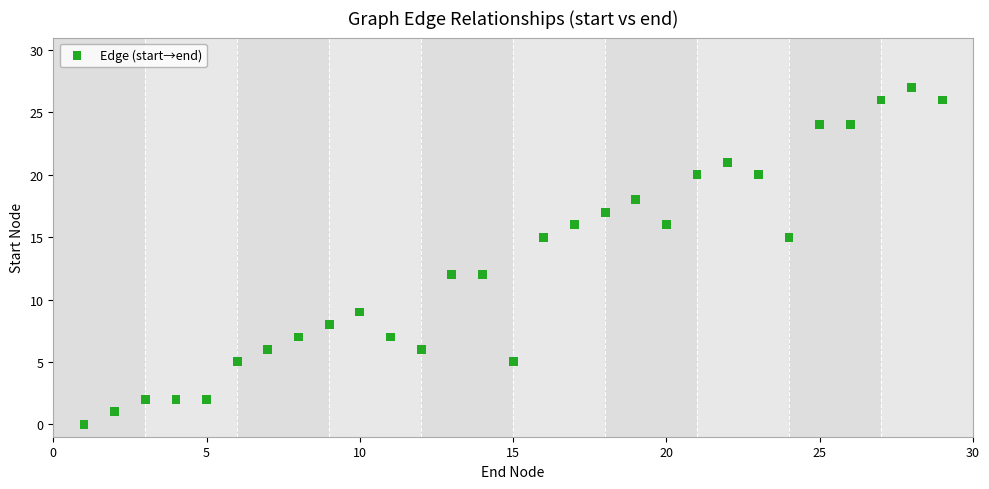

What is the range of X values (max minus min)?

28